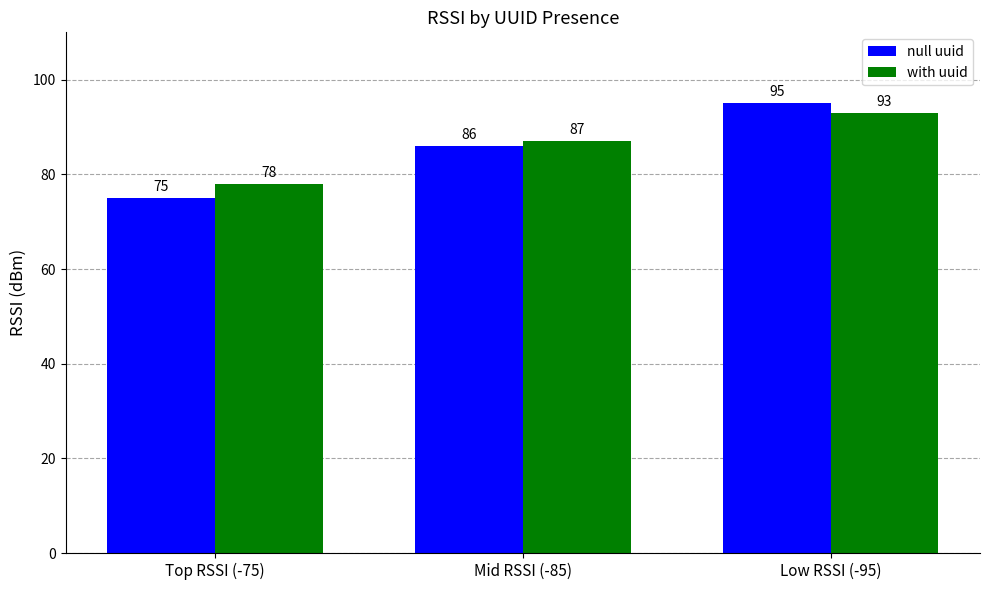

What are all the series names shown in the legend?

null uuid, with uuid